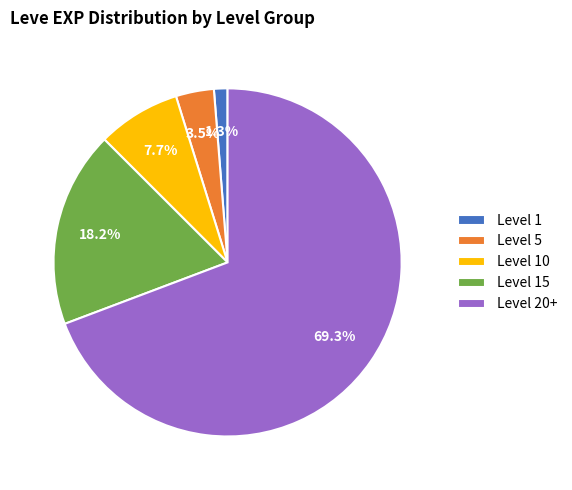

Is there any slice that represents more than half of the pie?

Yes